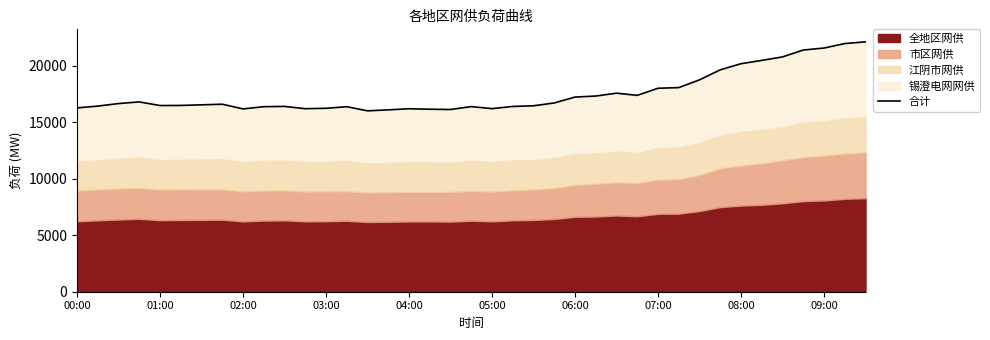

Reading left to right, extract all data points from this chart.

16280	16439	16665	16810	16488	16498	16551	16607	16190	16387	16411	16209	16244	16384	16020	16106	16204	16163	16137	16394	16214	16409	16467	16717	17240	17329	17583	17389	18018	18076	18763	19651	20193	20487	20795	21404	21581	21977	22130